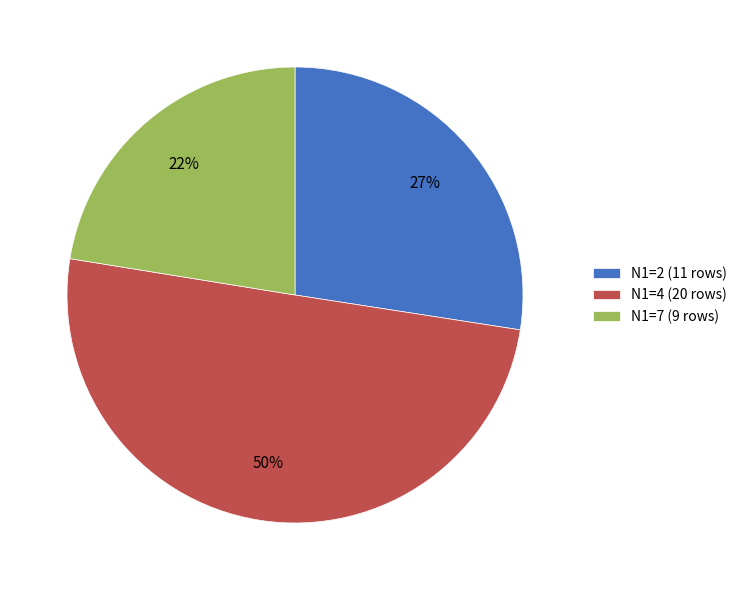

To the nearest percent, what is the difference between the N1=2 (11 rows) and N1=4 (20 rows) slice percentages?

23%